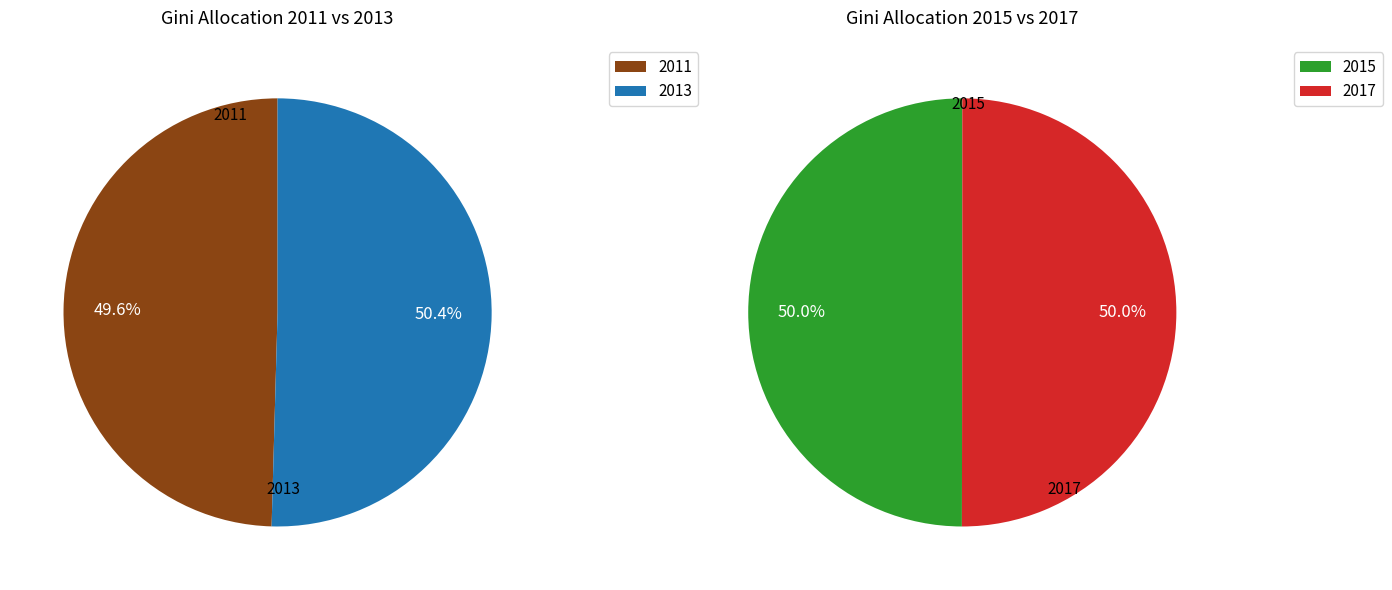

Is it true that 2013 is 30% of the pie?

False